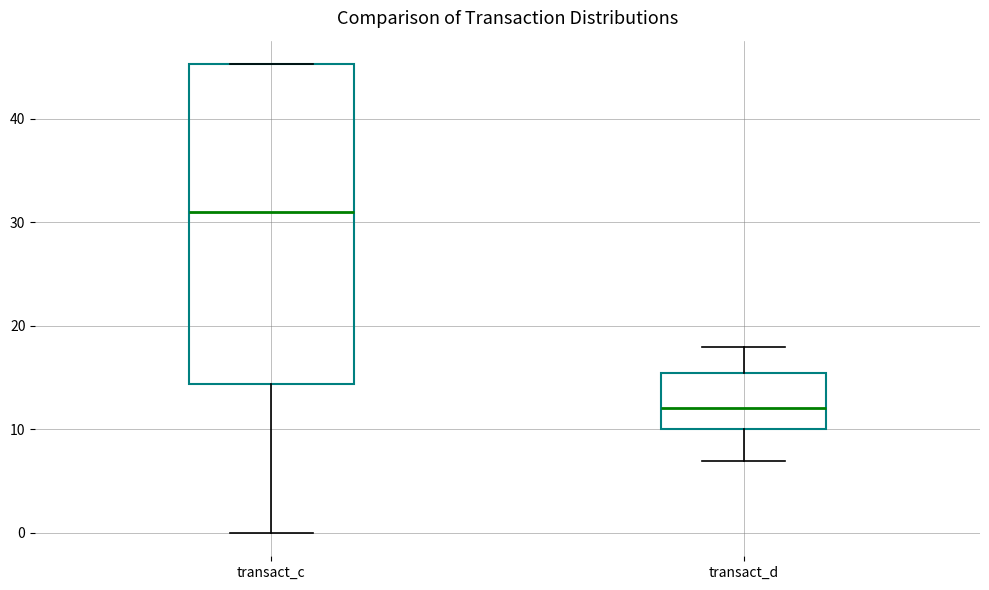

Reading left to right, transcribe this box plot: for each box, give where its median line is, the range the box spans, and where its two whiskers end, as read against the y-axis. The values are not printed on the chart, so give them approximately, as read against the axis.

transact_c: median 31, box 14 to 45, whiskers 0 to 45
transact_d: median 12, box 10 to 15, whiskers 7 to 18